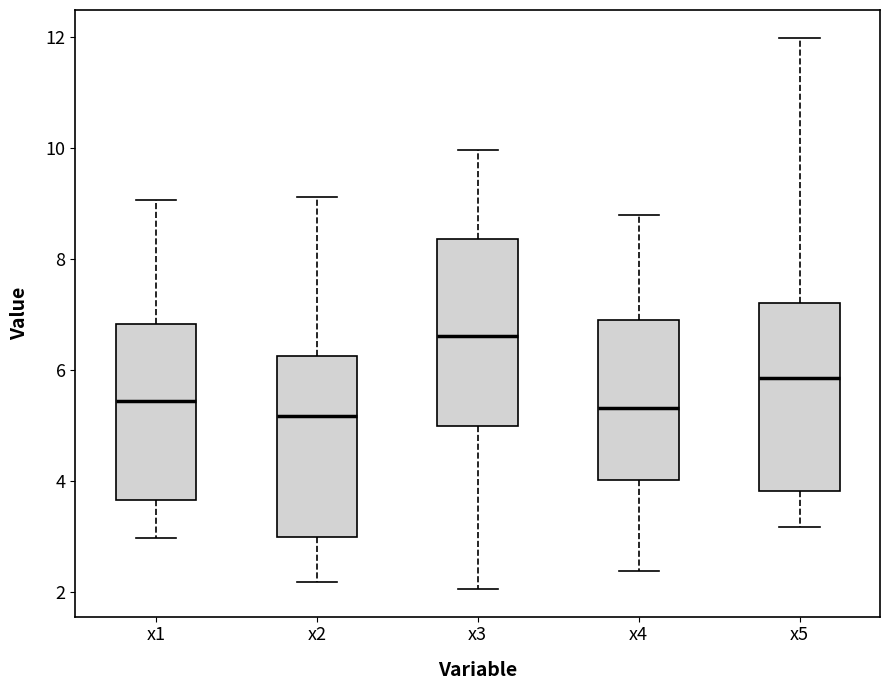

Reading left to right, read every box against the y-axis: the position of its median line, the range the box covers, and the ends of its whiskers. The values are not printed on the chart, so give them approximately, as read against the axis.

x1: median 5.4, box 3.6 to 6.8, whiskers 3.0 to 9.0
x2: median 5.2, box 3.0 to 6.2, whiskers 2.2 to 9.2
x3: median 6.6, box 5.0 to 8.4, whiskers 2.0 to 10.0
x4: median 5.4, box 4.0 to 7.0, whiskers 2.4 to 8.8
x5: median 5.8, box 3.8 to 7.2, whiskers 3.2 to 12.0